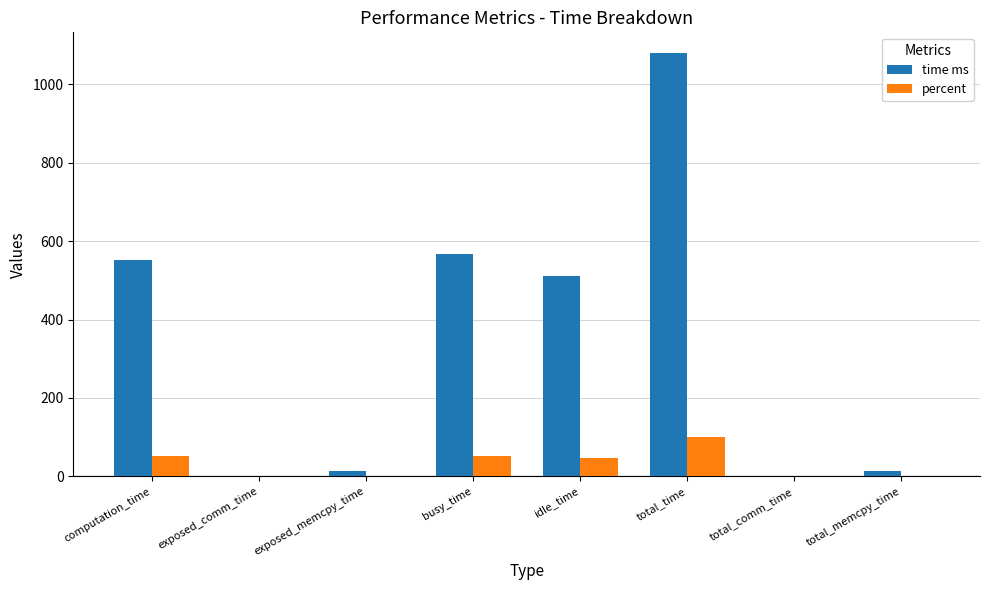

What is the difference between the percent values at total_time and exposed_comm_time?

100.0